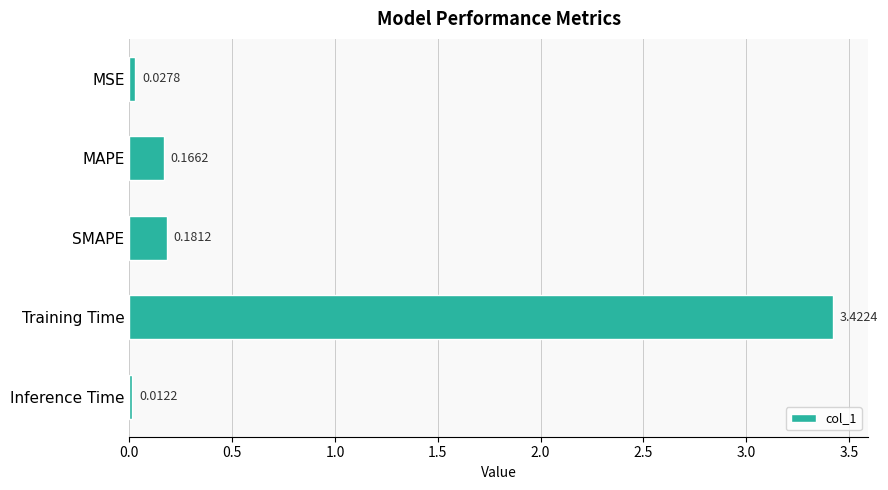

Which category has the highest value across all series?

Training Time